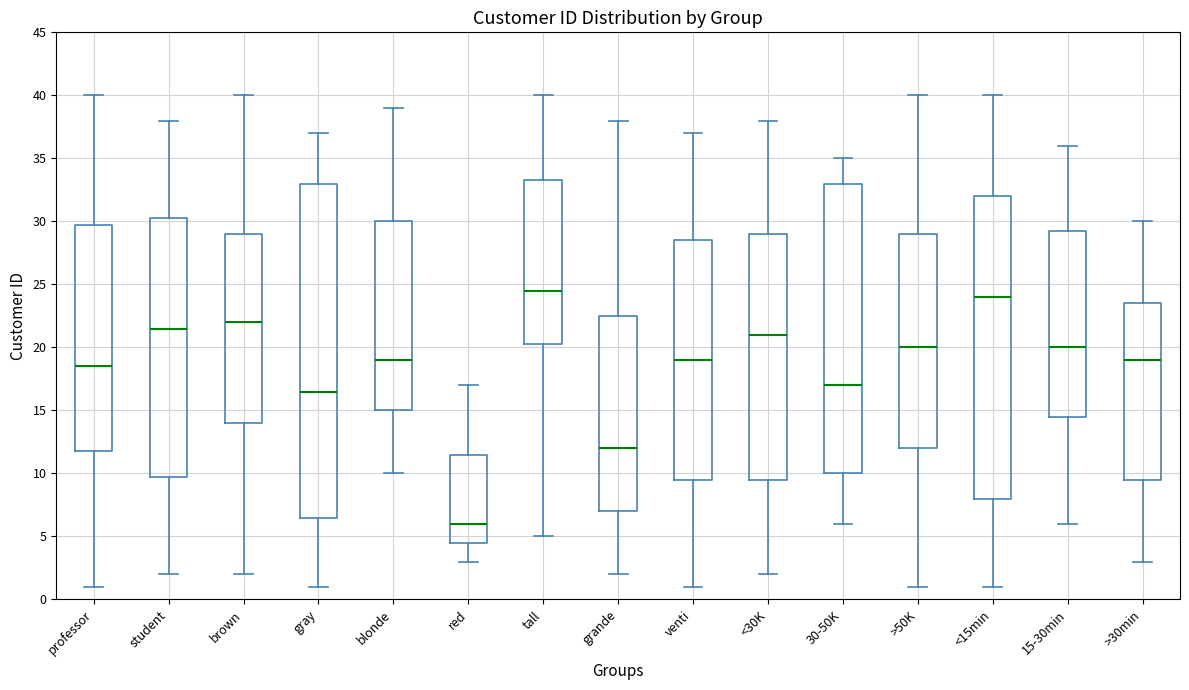

Which box is the tallest, from its lower edge to its upper edge?

gray